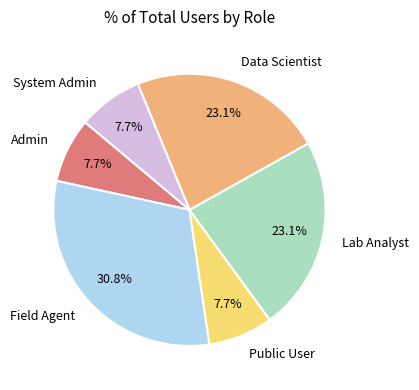

Does Public User represent more than half of the total?

No